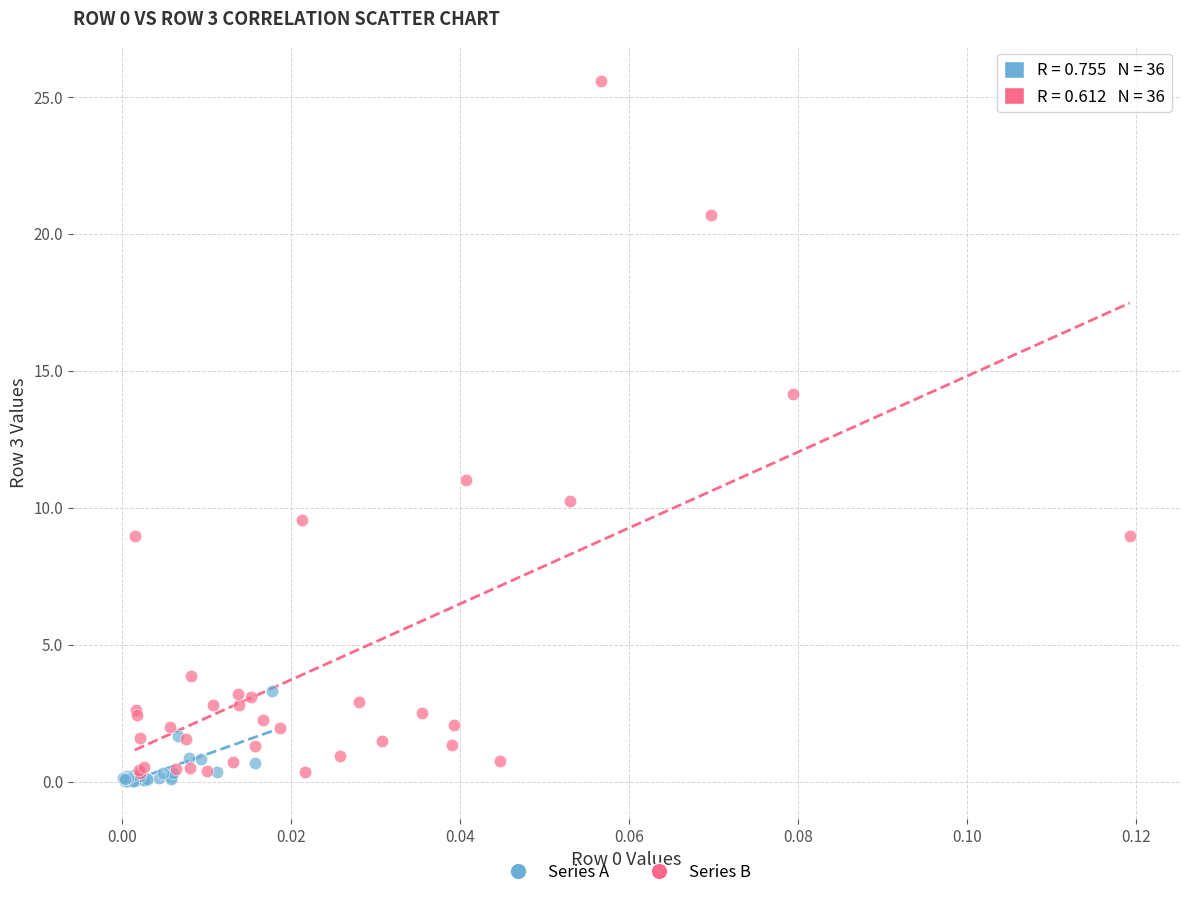

Which series has the largest Y range (max minus min)?

Series B